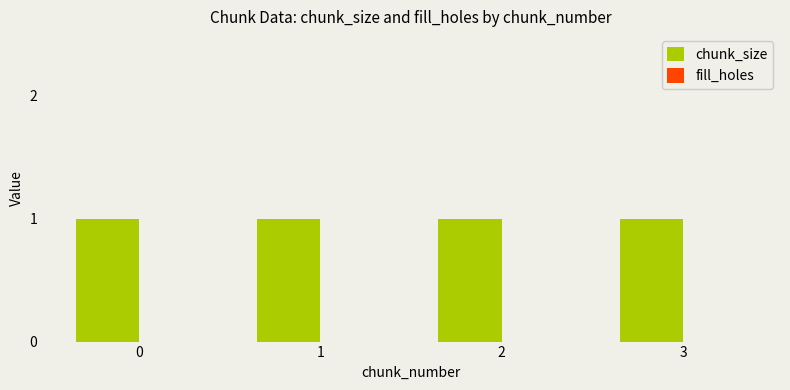

Rank the series at 0 from lowest to highest value.

fill_holes, chunk_size